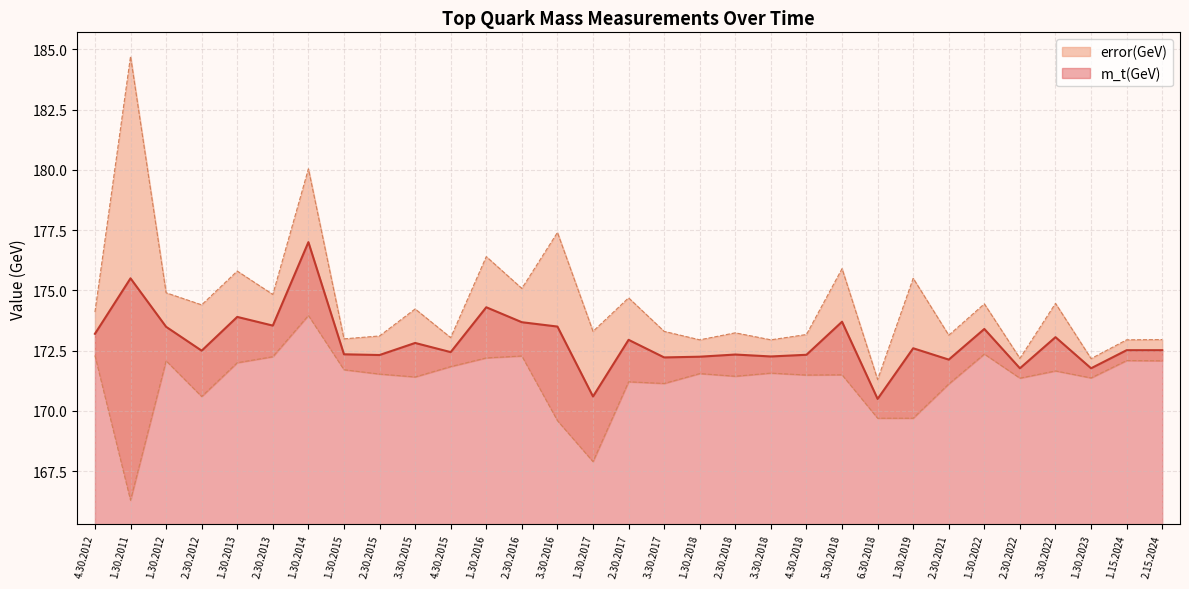

What is the greatest value displayed?

177.0